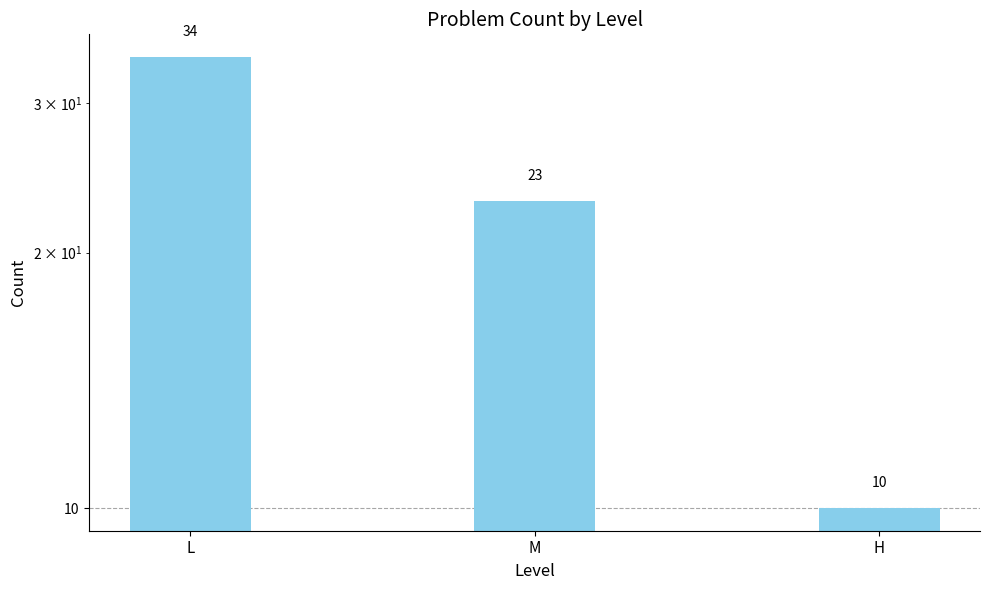

Reading left to right, extract all data points from this chart.

34	23	10